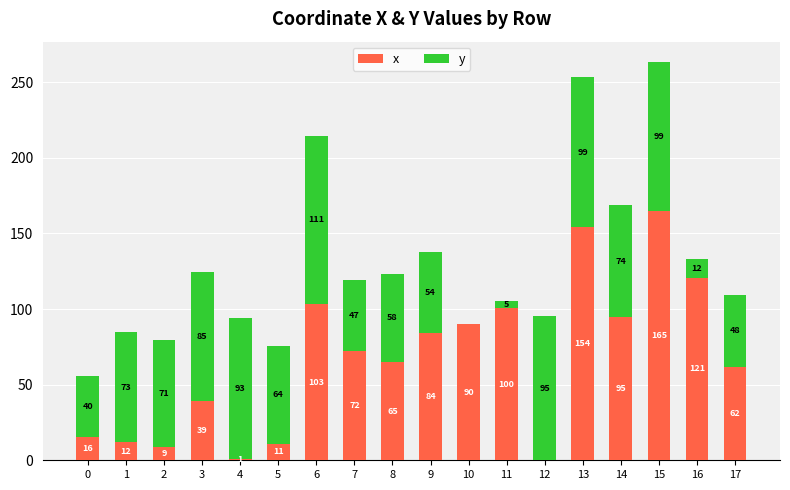

At which category is the sum across all series the highest?

15